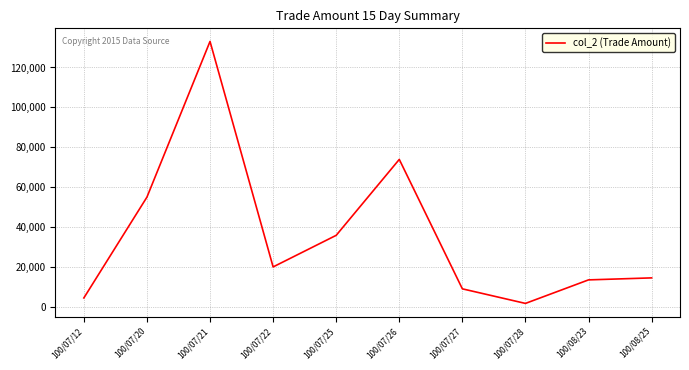

What value does the data have at 100/07/20?

55000